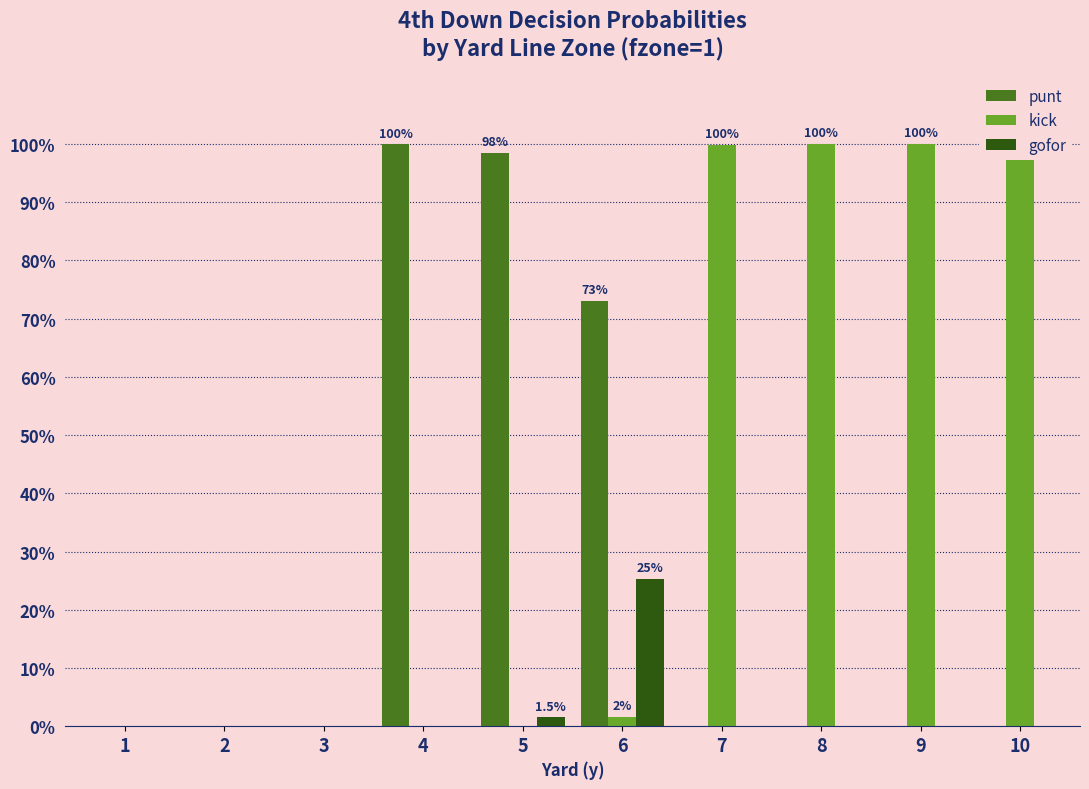

Is the value of gofor at 1 greater than the value of kick at 9?

No